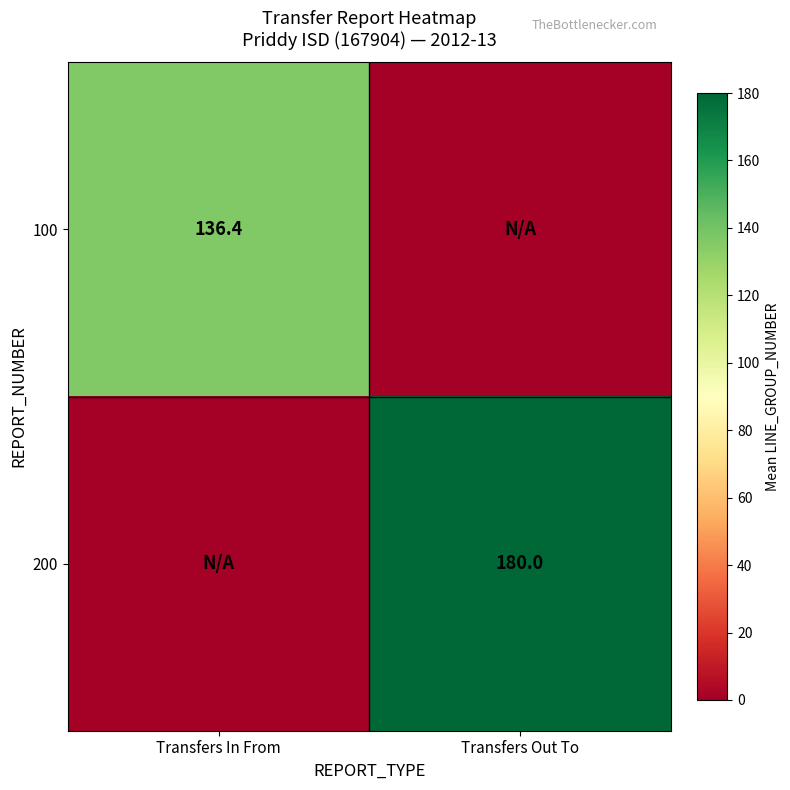

At which category is the sum across all series the highest?

Transfers Out To